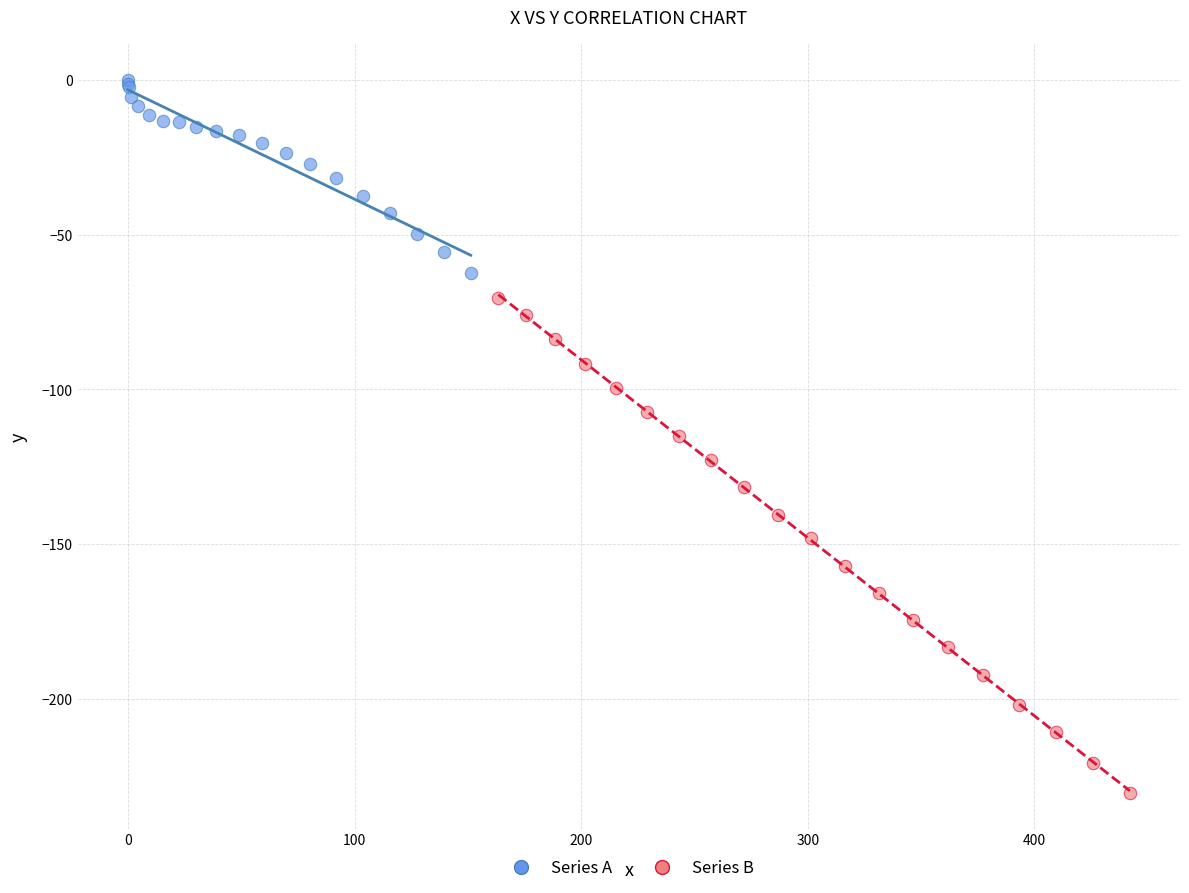

Which series contains the lowest Y value?

Series B